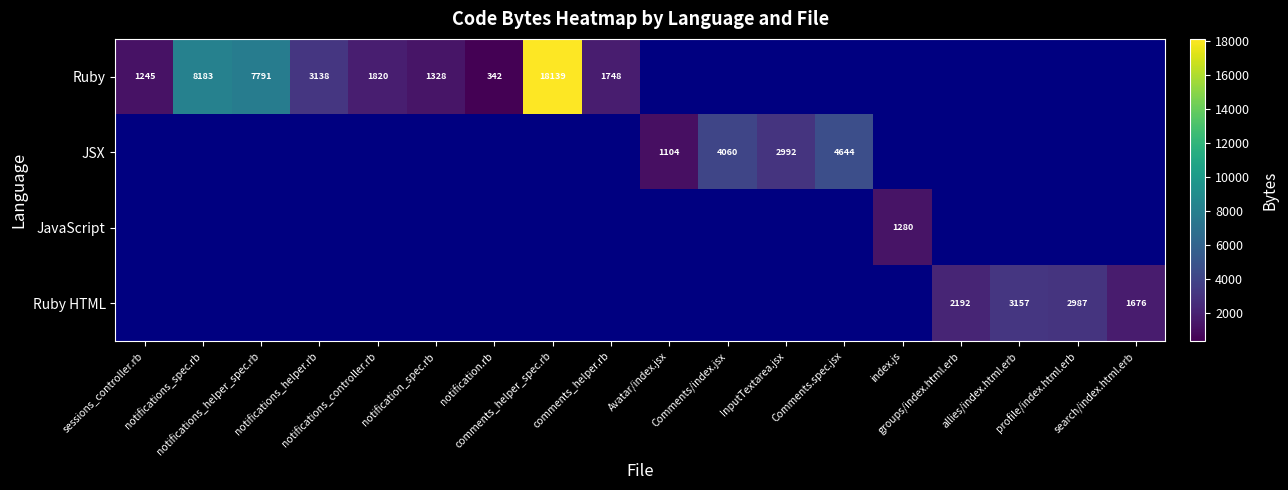

At which label is Ruby closest to 9240?

notifications_spec.rb